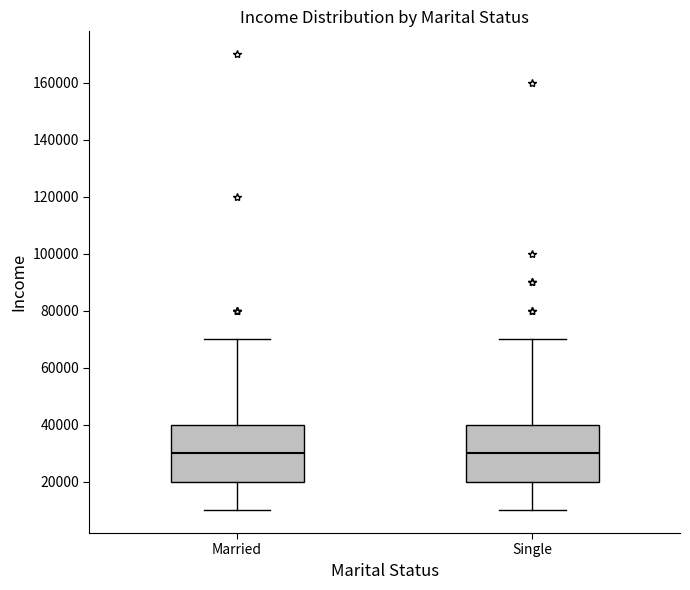

Where does the upper whisker of the box for Married end on the y-axis? The values are not printed on the chart, so give them approximately, as read against the axis.

70000